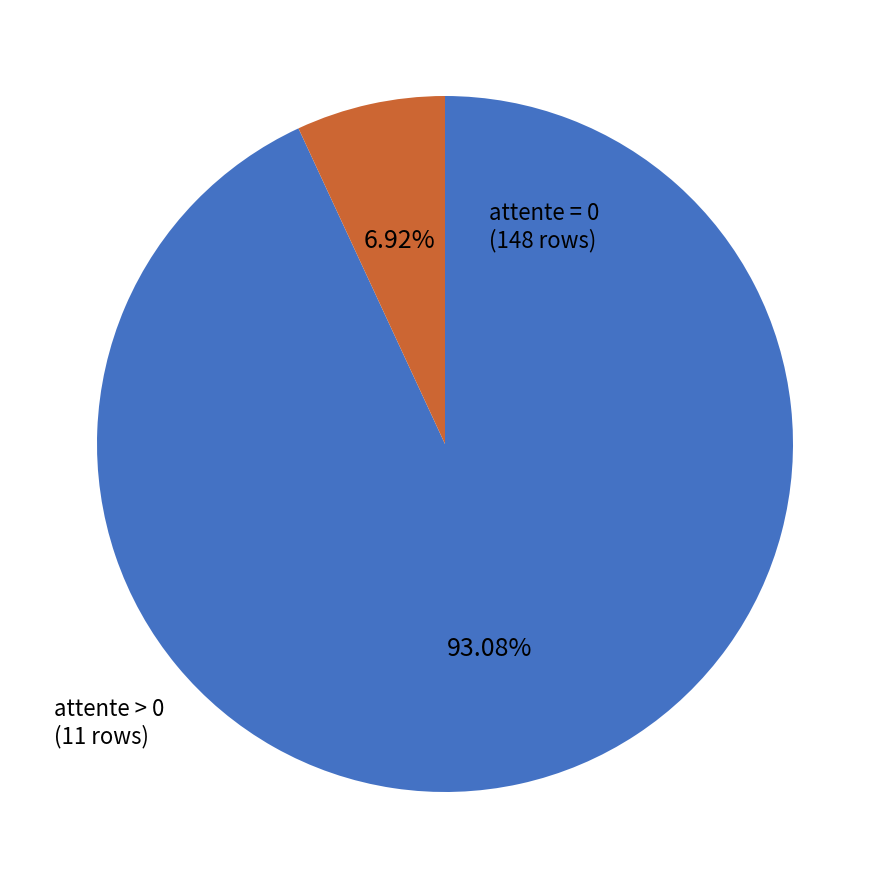

Is there a majority slice in this chart?

Yes